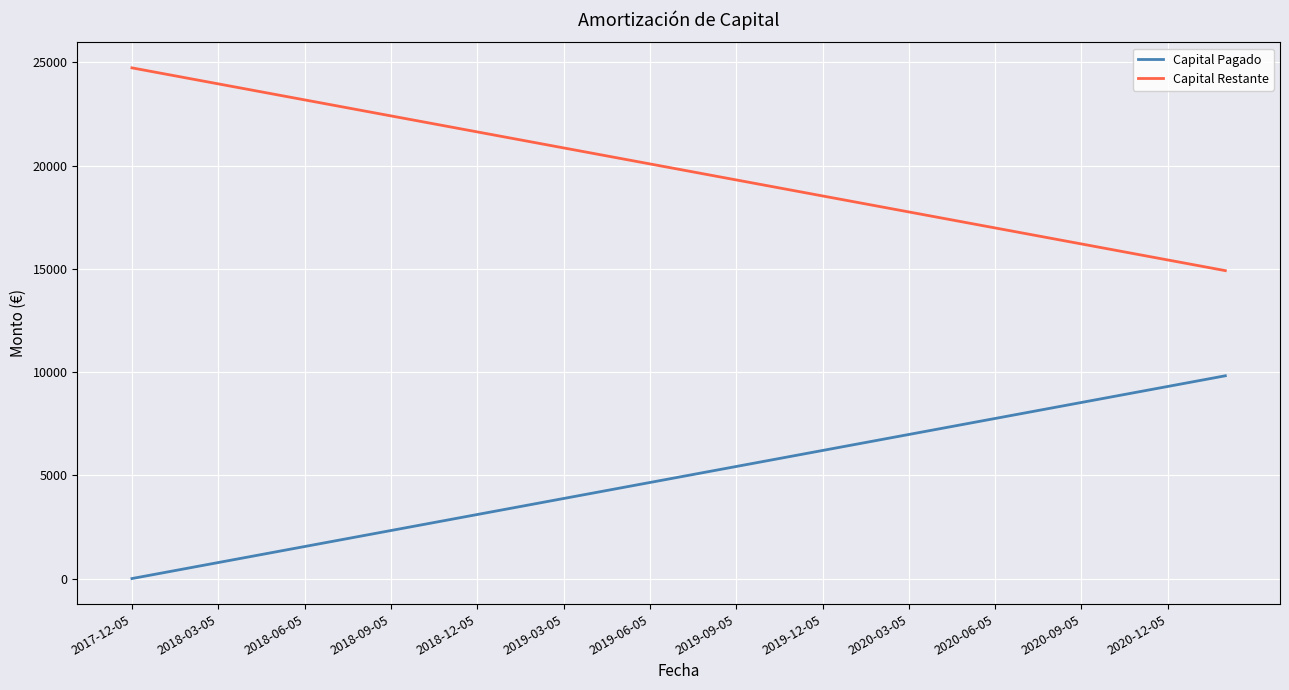

What is the difference between the maximum and minimum values in the Capital Pagado series?

9821.9